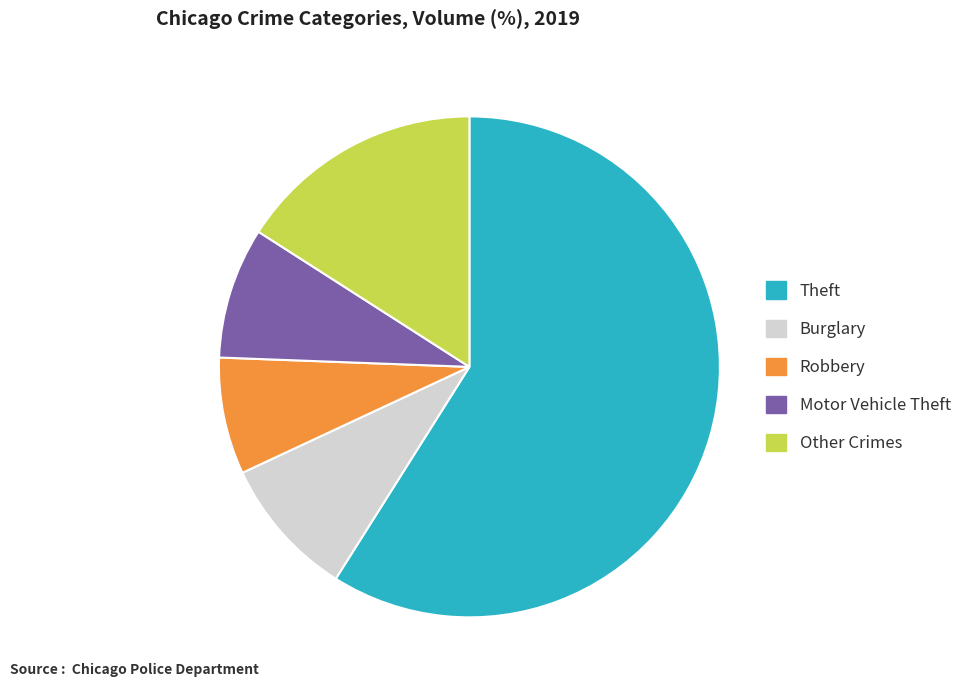

Is there any slice that represents more than half of the pie?

Yes